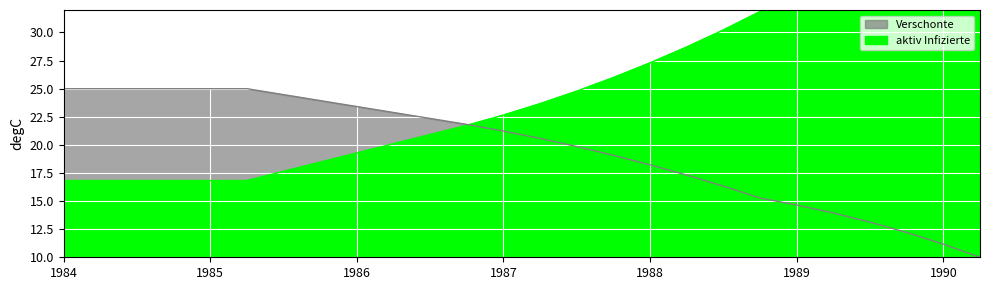

Does the chart display data point markers on the line(s)?

No